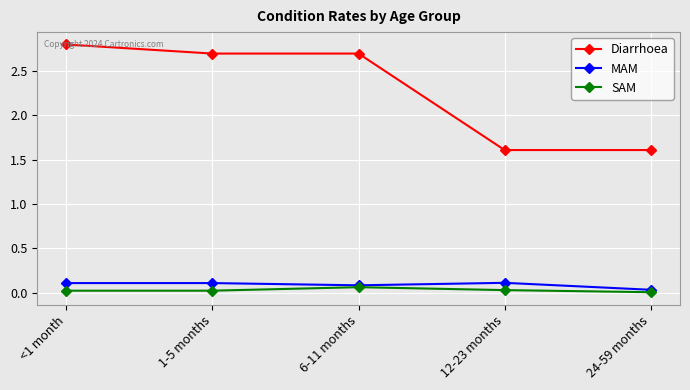

How many series are shown in this chart?

3